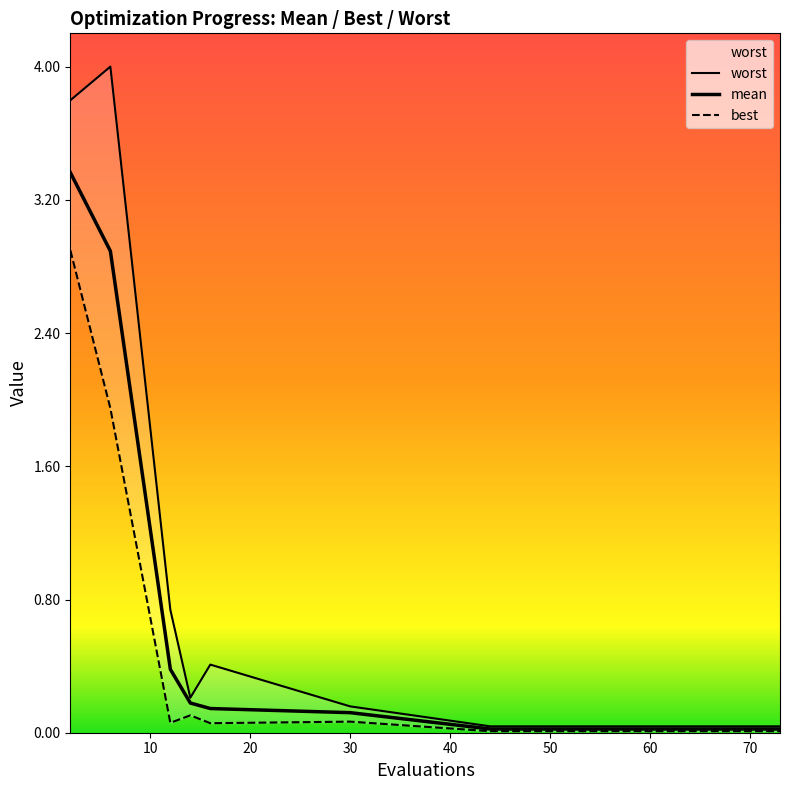

What is the highest value of the worst series?

4.0